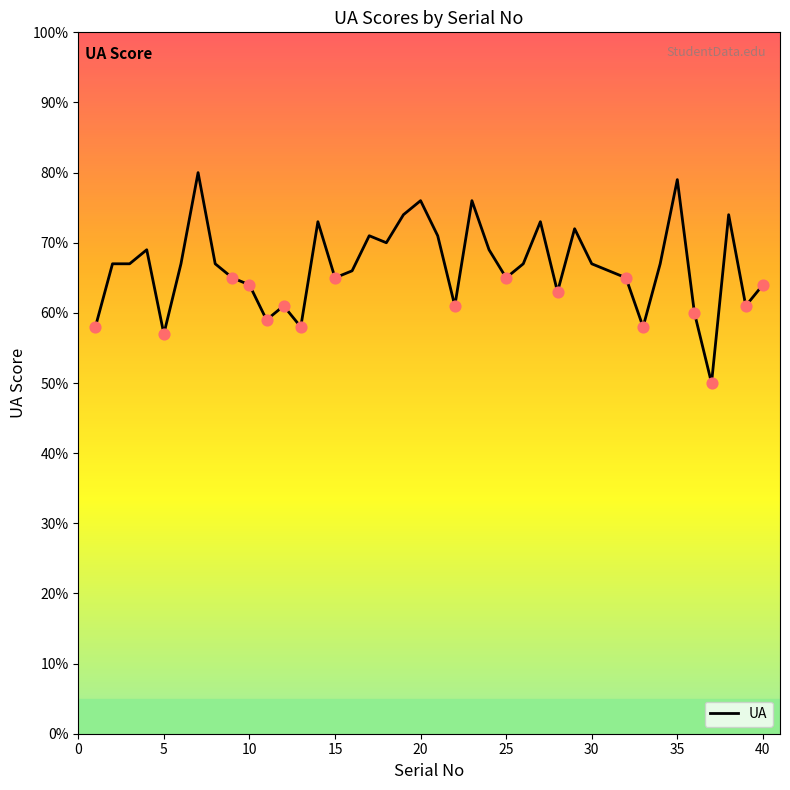

What is the difference between the maximum and minimum values?

30